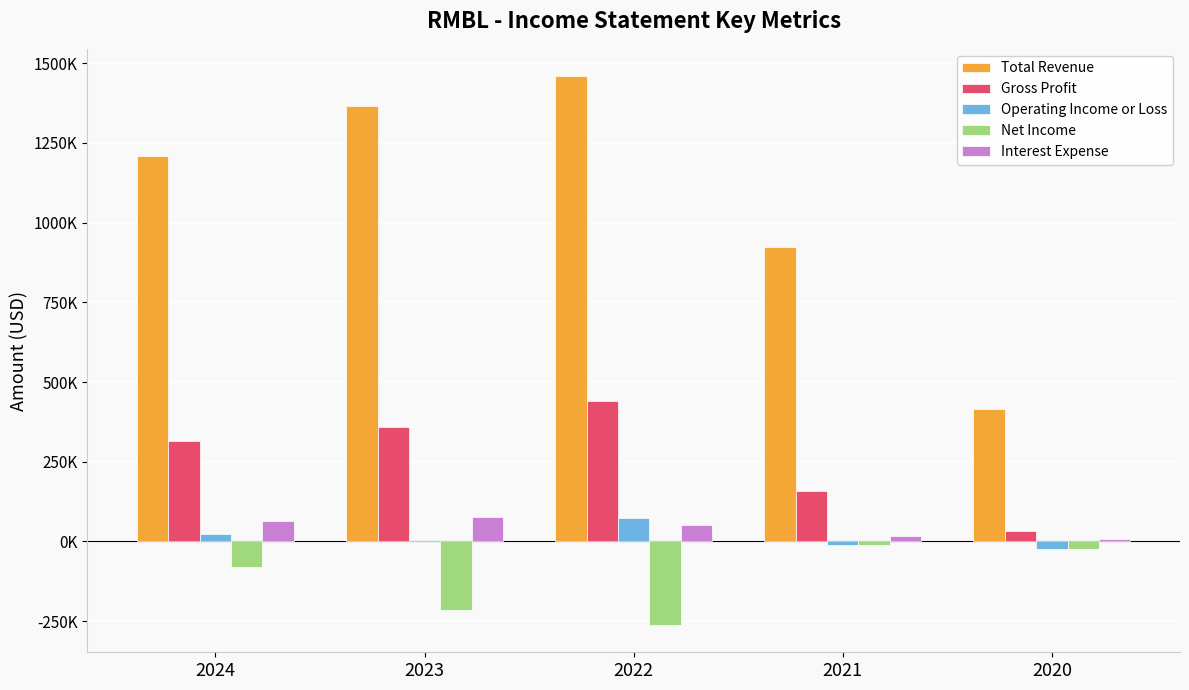

What is the value of the Total Revenue bar at the 2nd from the left?

1366400